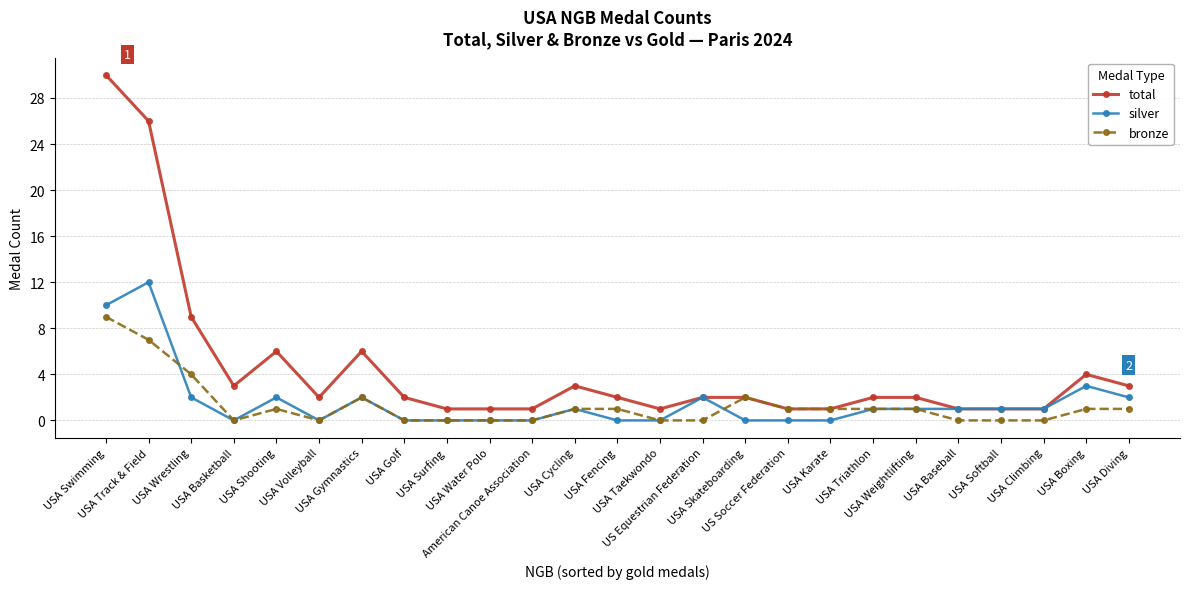

Reading right to left, extract all data points from this chart.

total: 3	4	1	1	1	2	2	1	1	2	2	1	2	3	1	1	1	2	6	2	6	3	9	26	30
silver: 2	3	1	1	1	1	1	0	0	0	2	0	0	1	0	0	0	0	2	0	2	0	2	12	10
bronze: 1	1	0	0	0	1	1	1	1	2	0	0	1	1	0	0	0	0	2	0	1	0	4	7	9